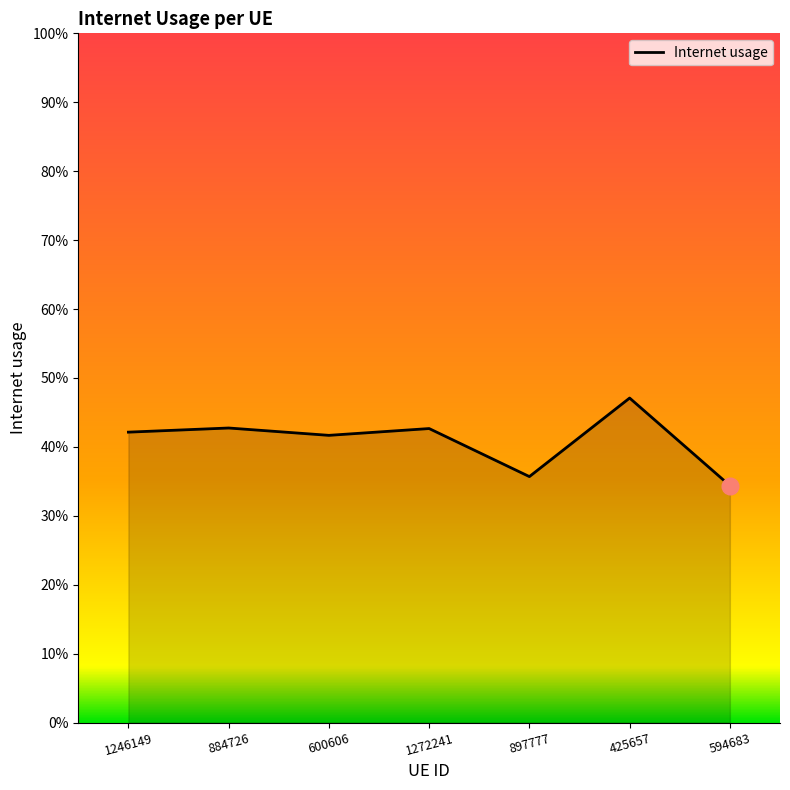

True or false: the data has more than 2 interior local peaks.

True